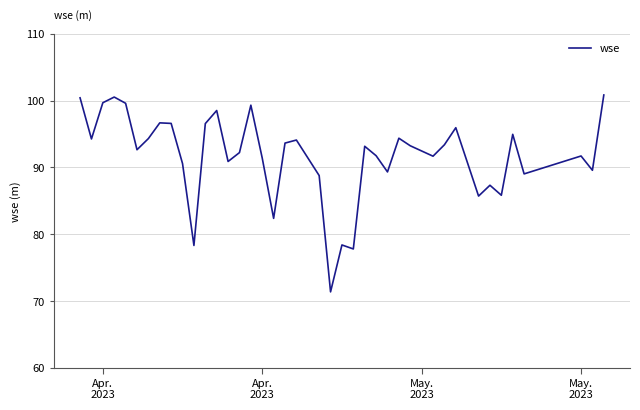

What is the minimum value shown in the chart?

71.4